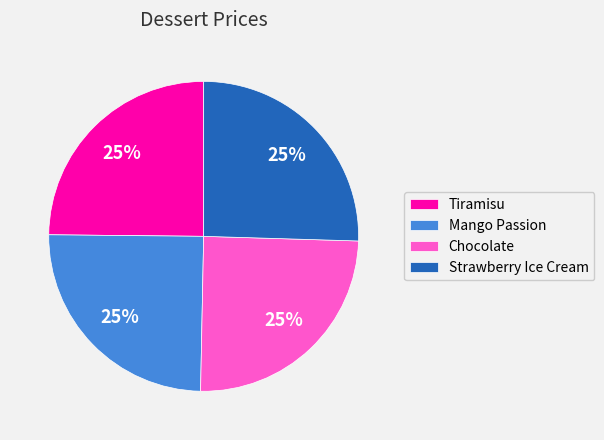

To the nearest percent, what percentage of the pie is Tiramisu?

25%